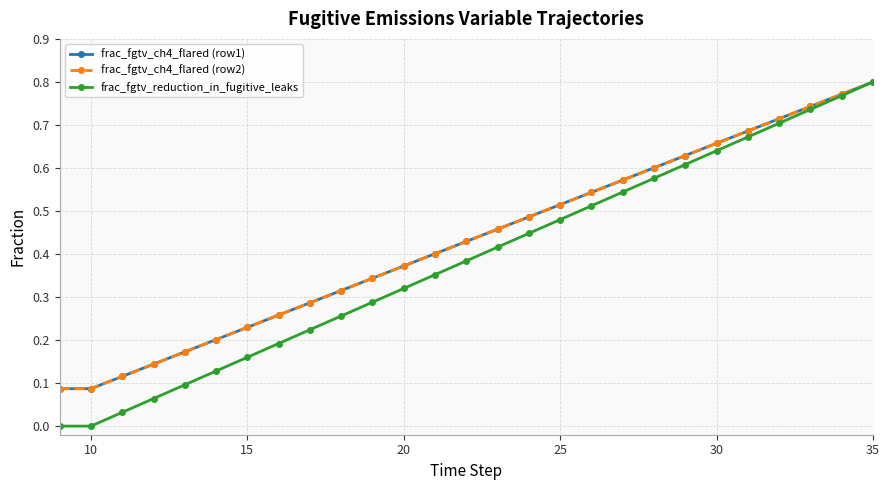

True or false: frac_fgtv_ch4_flared (row2) has more than 0 points higher than both neighbors.

False